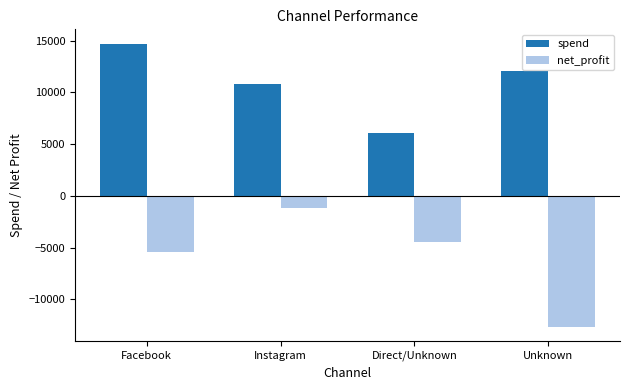

What is the label of the 2nd bar from the right?

Direct/Unknown